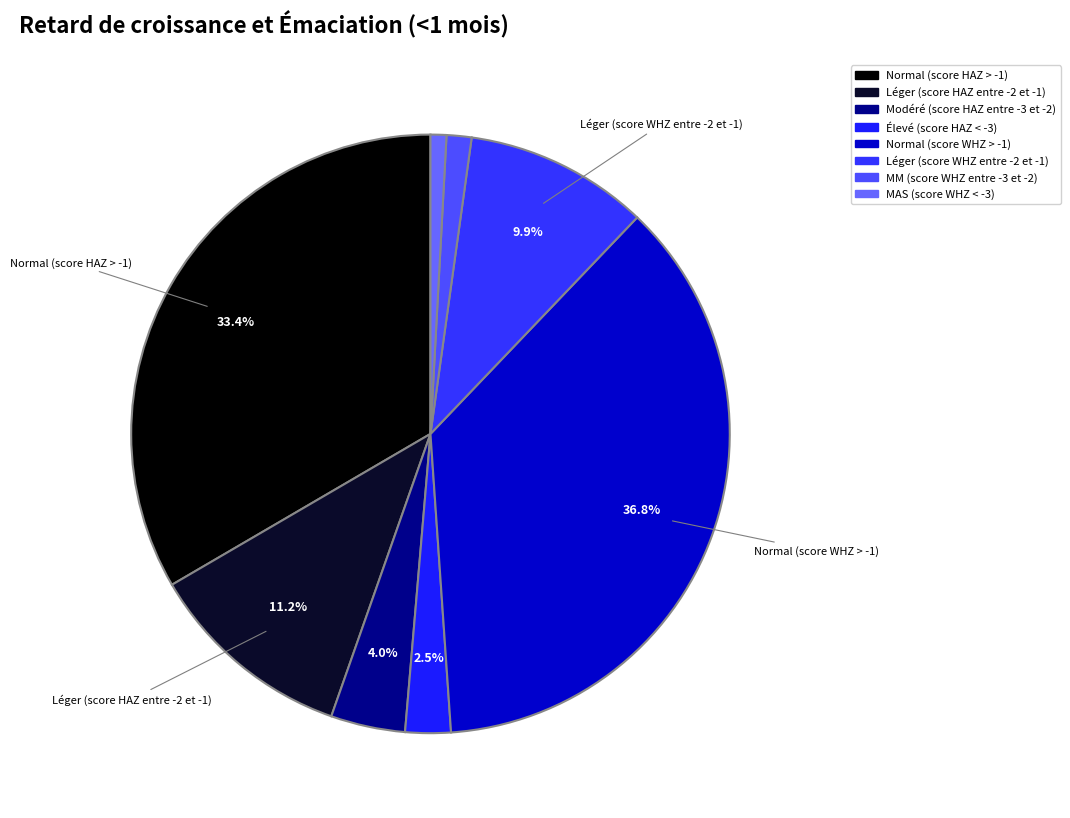

To the nearest percent, what percentage of the pie is Normal (score WHZ > -1)?

37%